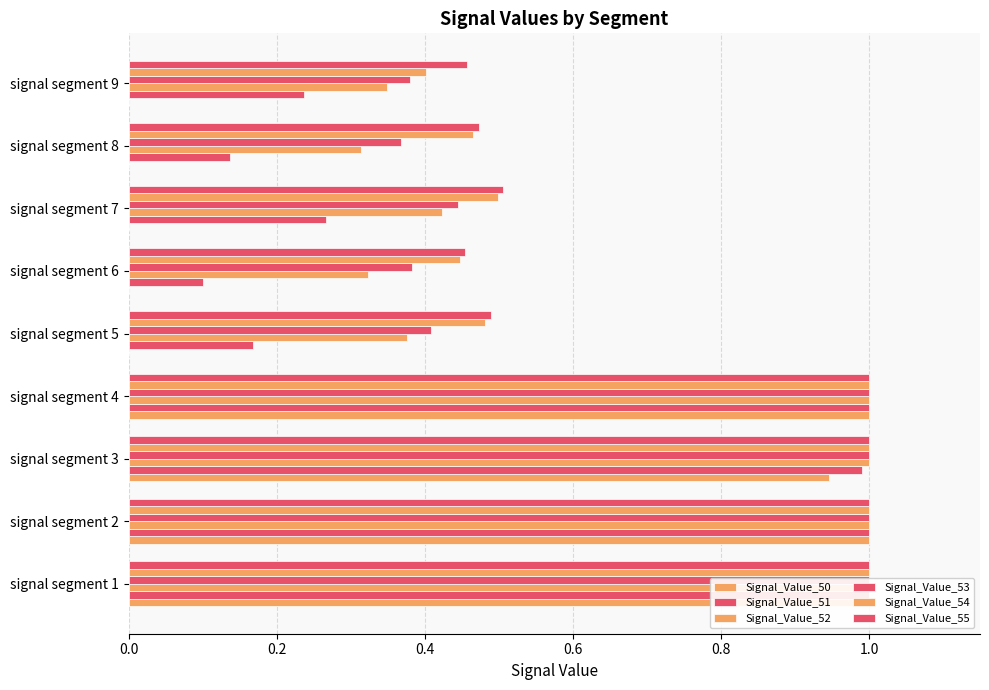

How many categories are shown in the chart?

9